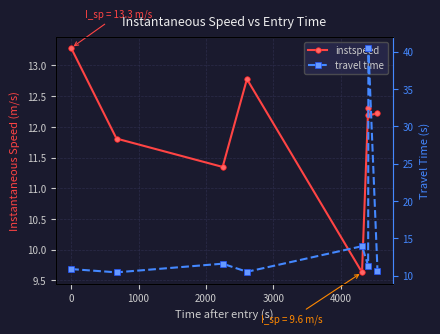

After their last crossing, which series has the higher values: travel time or instspeed?

instspeed